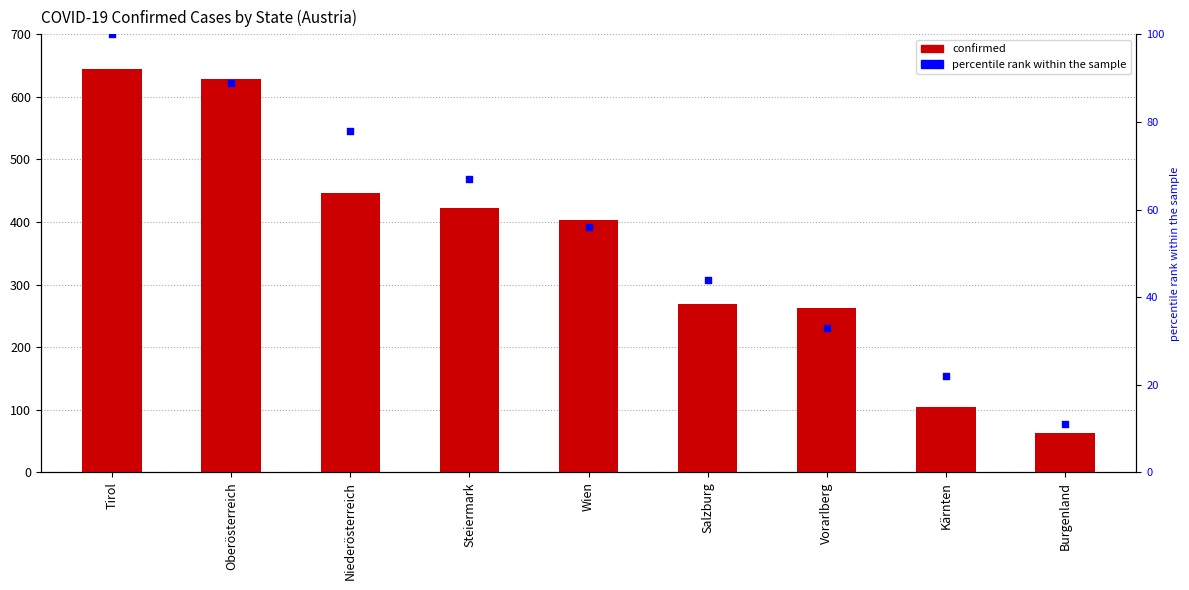

Which series reaches the minimum Y coordinate?

percentile rank within the sample